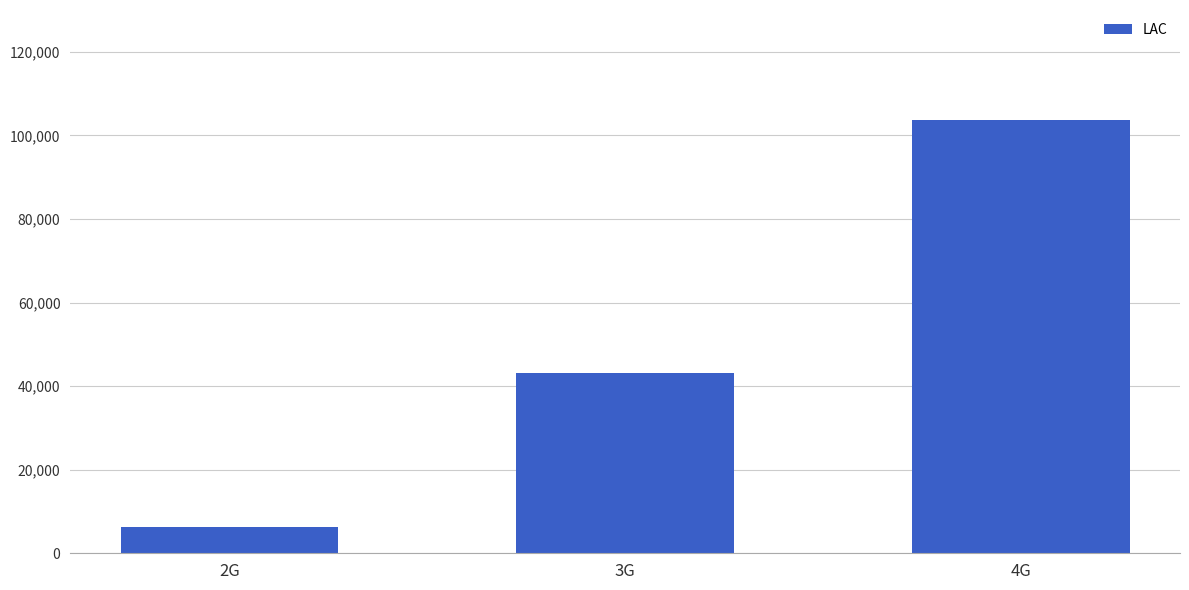

What is the label of the 1st bar from the left?

2G